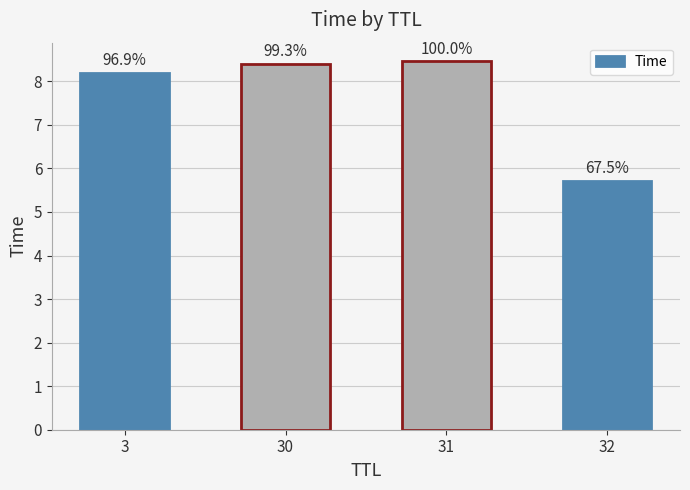

Reading left to right, transcribe all the data shown in this chart.

3=8.2	30=8.4	31=8.5	32=5.7